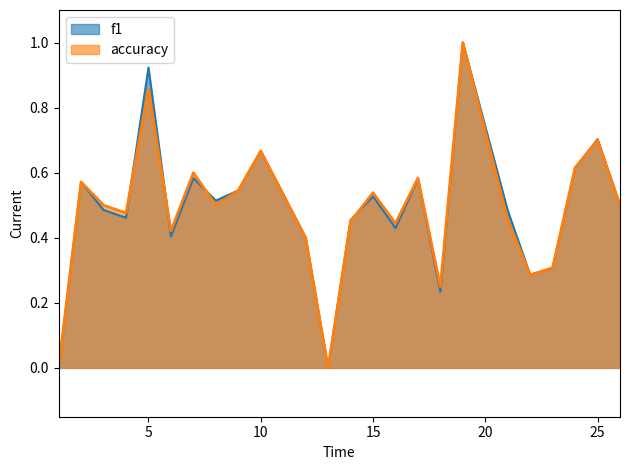

At which category does f1 reach its first local peak?

2